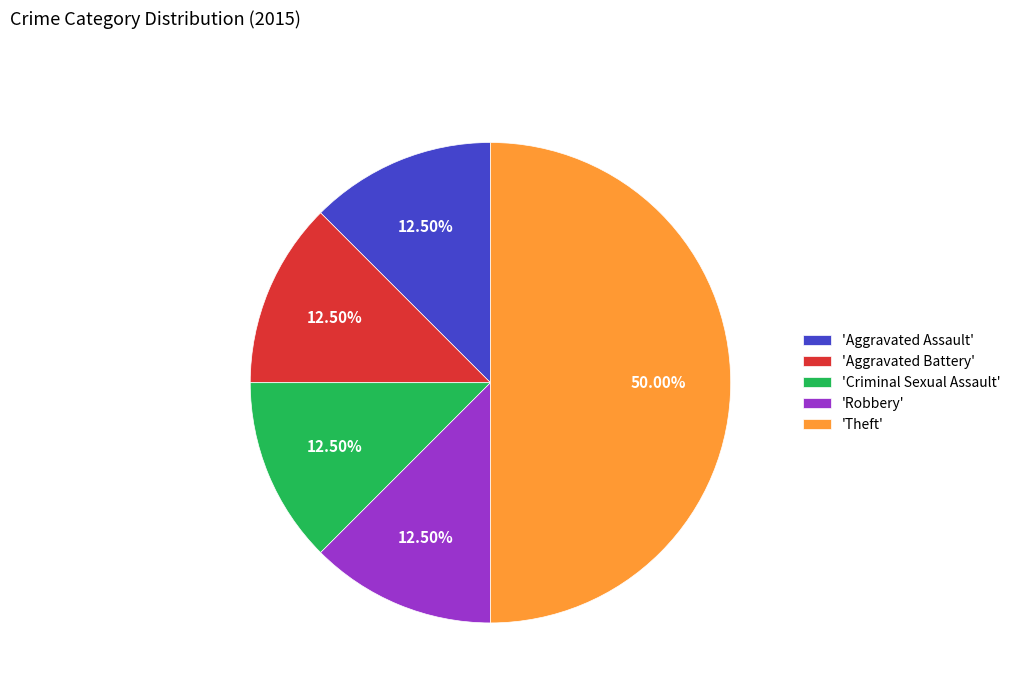

What is the ratio of the value at 'Theft' to the value at 'Aggravated Battery'?

4.0